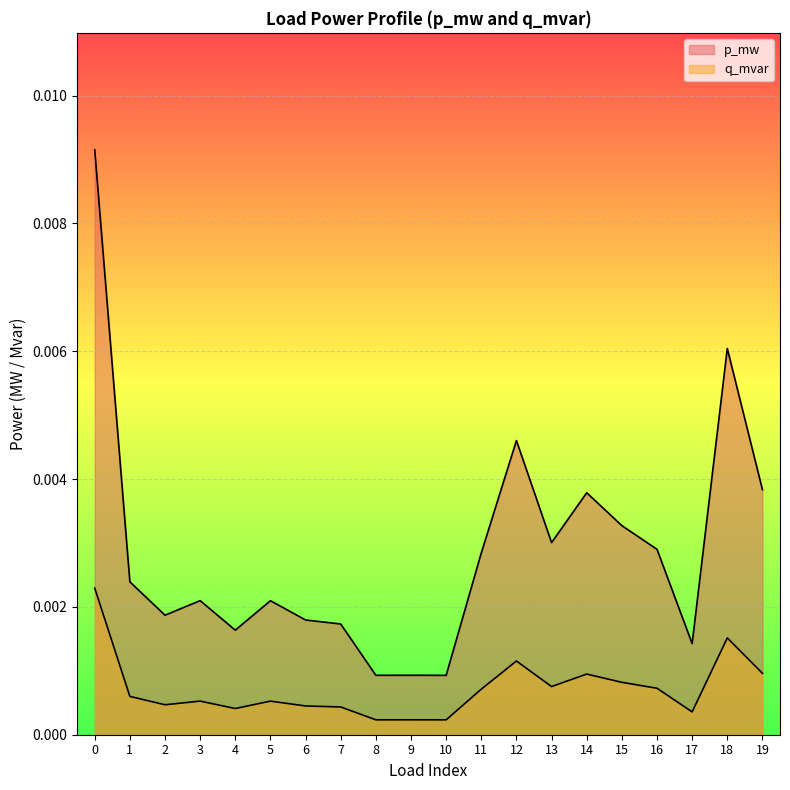

List the series in order of their overall mean, highest first.

p_mw, q_mvar